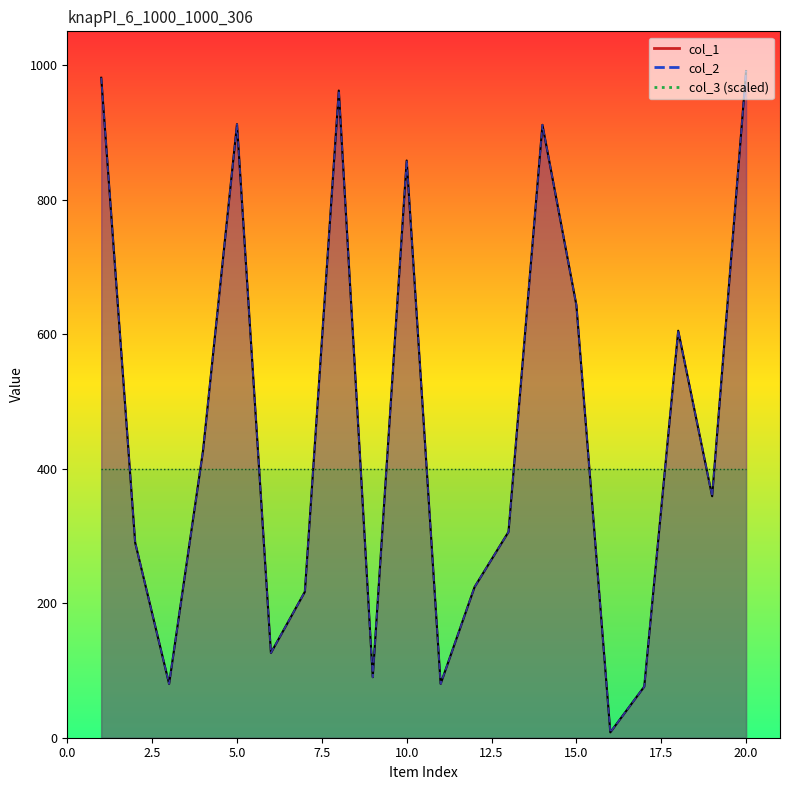

Which series has the widest spread of values?

col_1